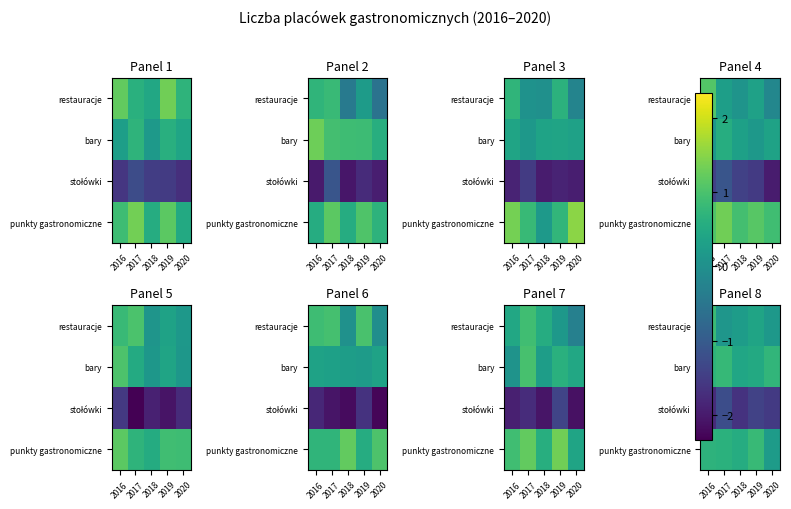

How many categories are shown in the chart?

5